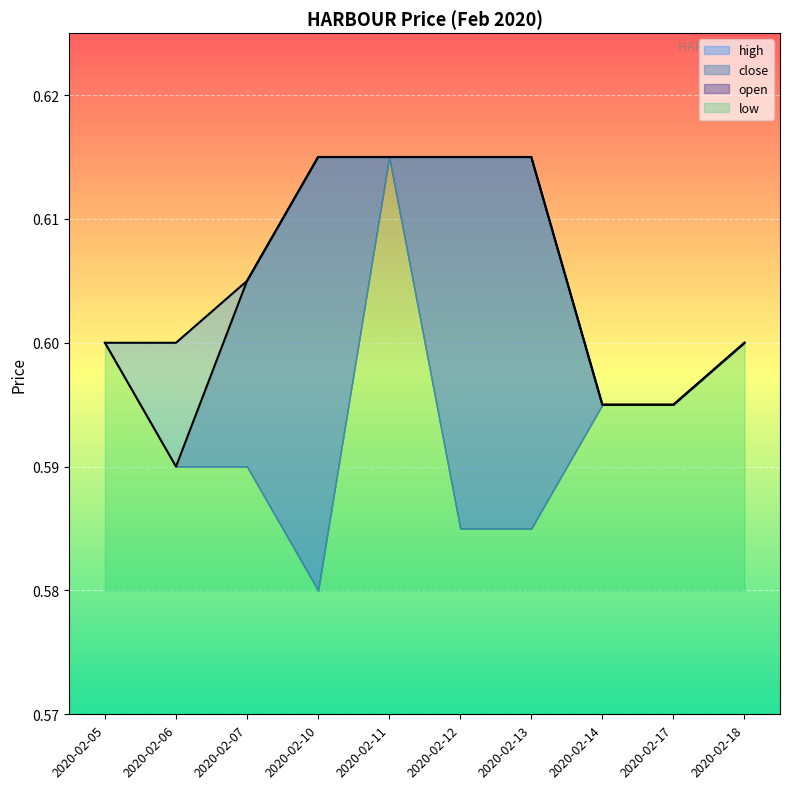

Count the number of categories in the chart.

10